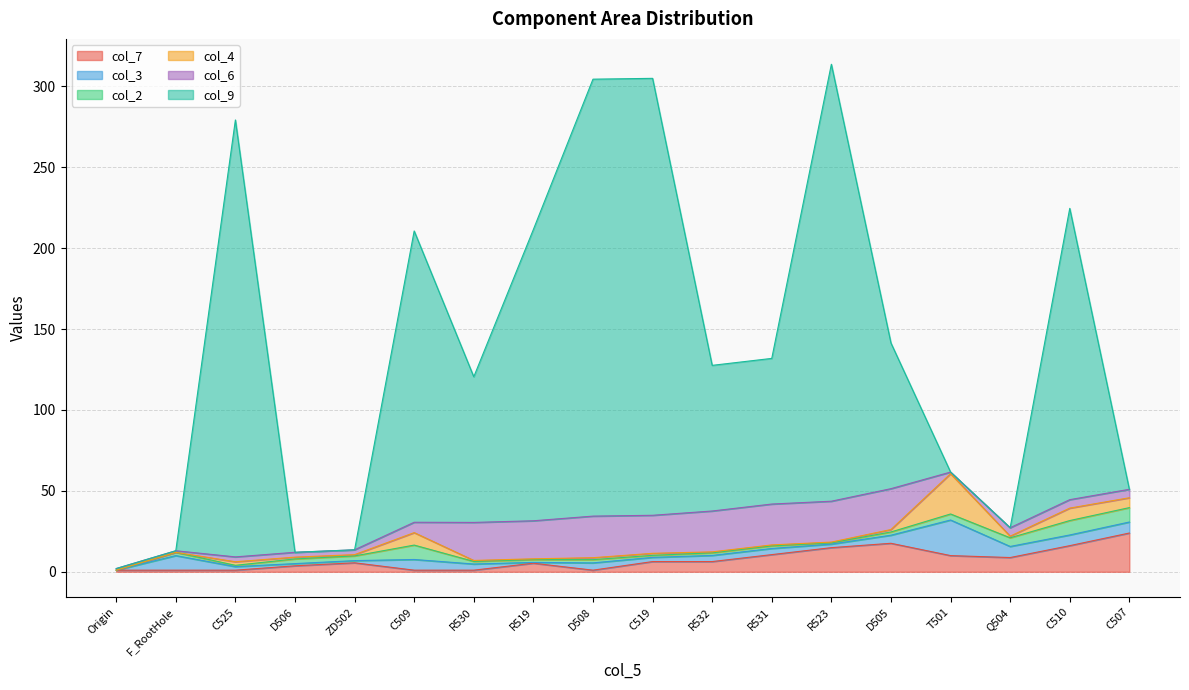

How many intersections are there between col_2 and col_4?

4